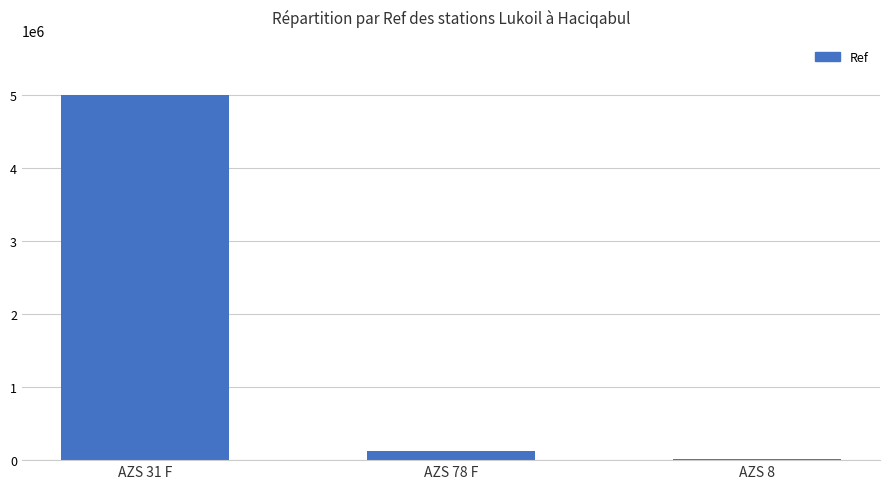

What is the sum of all values?

5140092